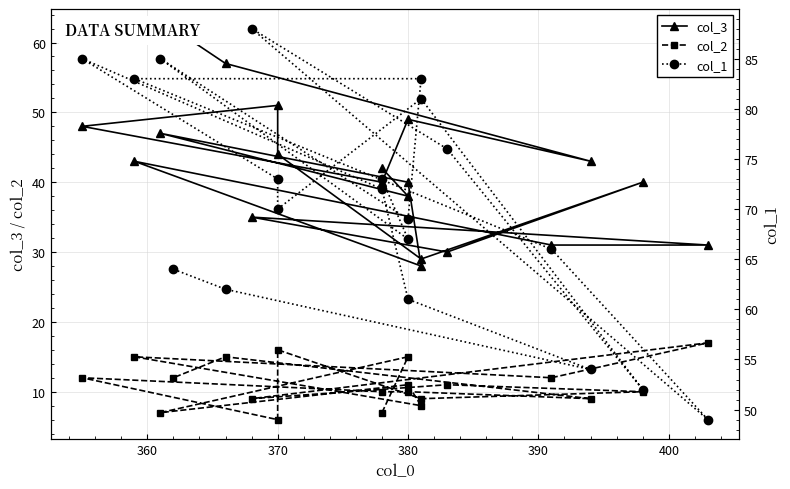

What is the difference between the maximum and minimum values in the col_2 series?

11